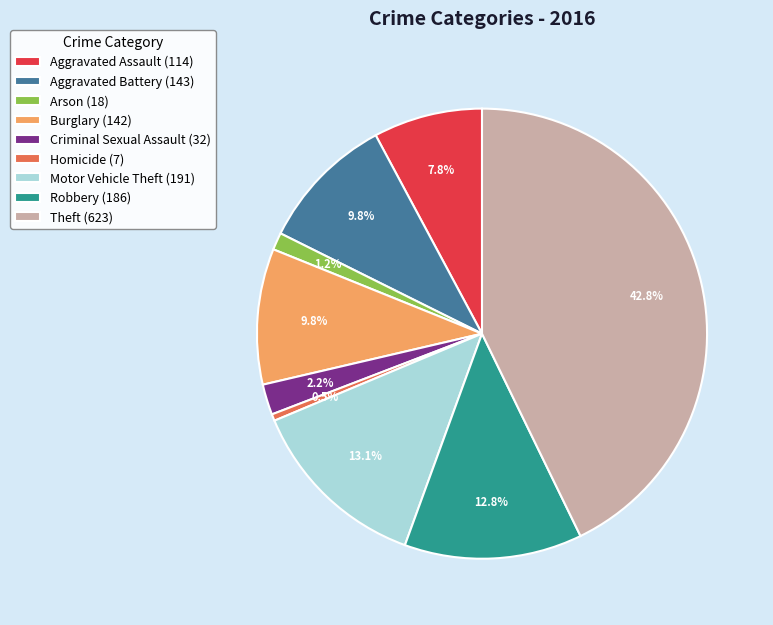

What percentage is the Aggravated Assault slice, to the nearest percent?

8%